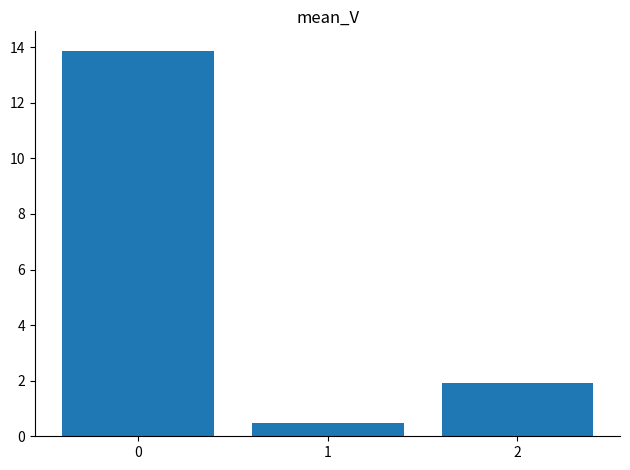

The chart shows a value of 13.9 at 0. True or false?

True